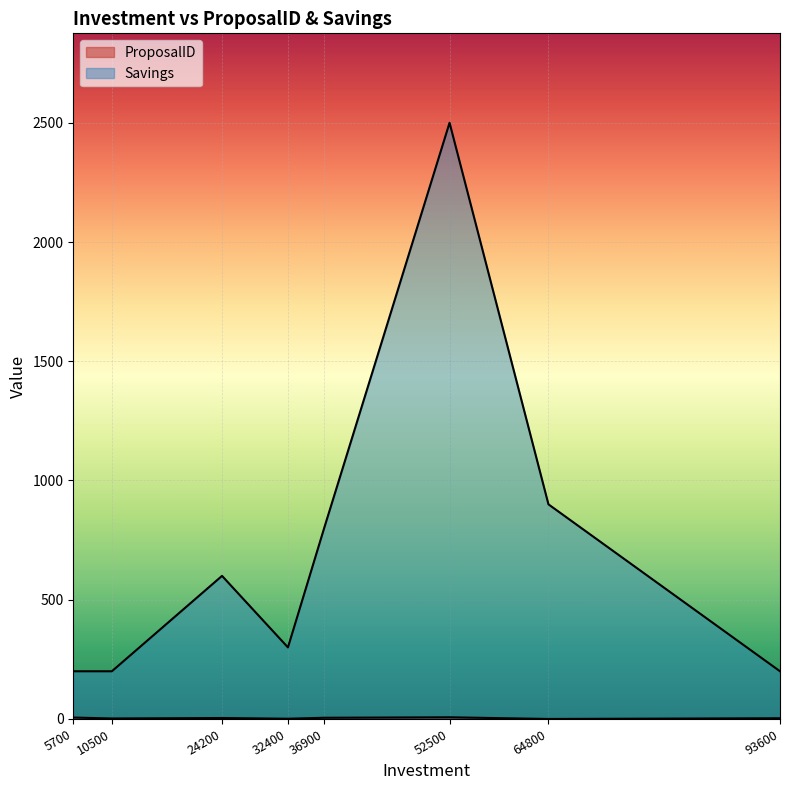

At which category does ProposalID reach its first local valley?

10500